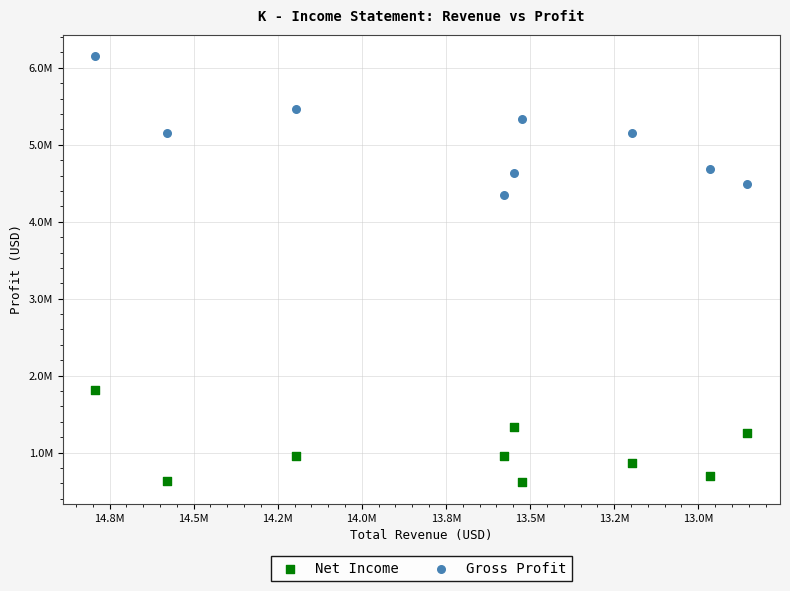

What are all the series names shown in the legend?

Net Income, Gross Profit